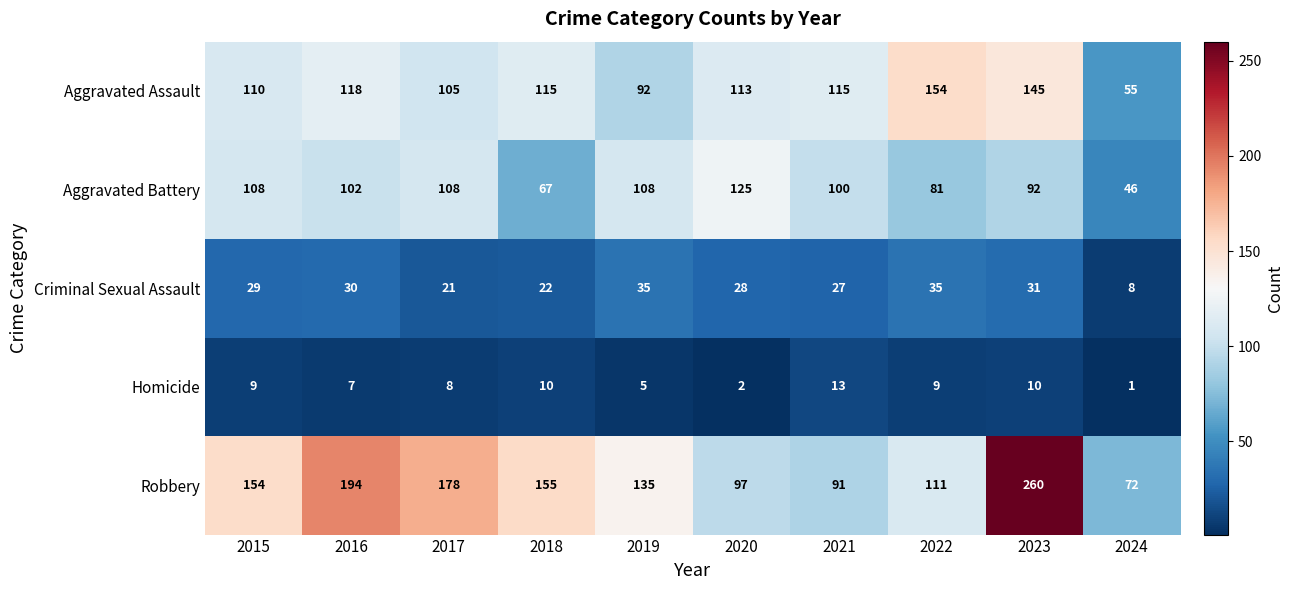

At which label is Homicide closest to 7?

2016